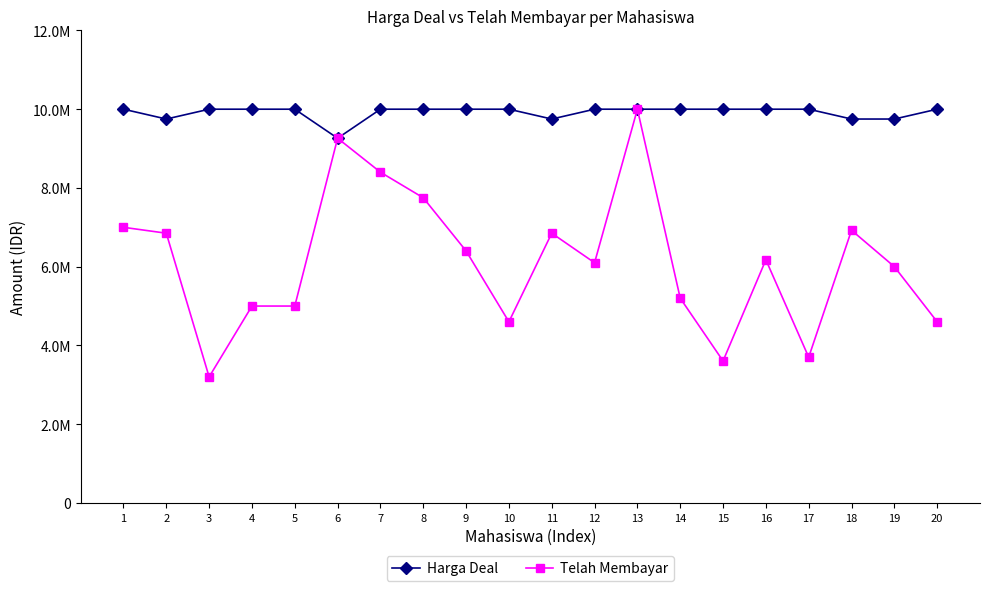

Does the chart have visible grid lines?

No